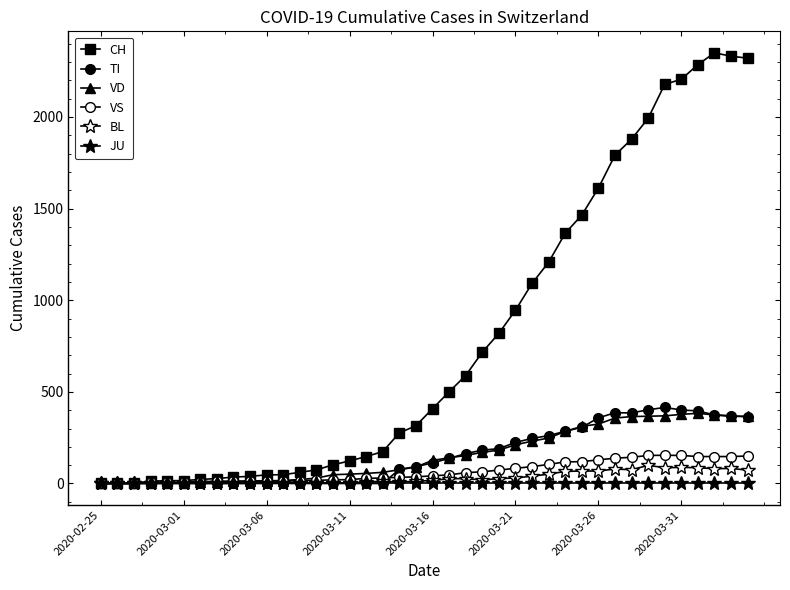

Reading left to right, list all the values displayed in this chart.

CH: 0	1	2	13	15	16	22	27	35	39	47	48	61	74	102	123	147	174	276	315	408	500	589	716	819	945	1091	1207	1365	1464	1611	1791	1878	1992	2177	2205	2285	2349	2331	2320
TI: 0	0	0	0	0	0	0	0	0	0	0	0	0	0	0	0	0	0	77	92	112	137	163	182	190	224	246	261	285	306	358	386	385	402	415	401	396	374	370	363
VD: 0	0	0	4	4	4	6	8	11	14	15	16	22	29	48	51	55	61	75	90	126	140	153	170	182	211	231	248	284	312	324	357	365	367	369	377	383	374	366	367
VS: 0	0	0	6	6	7	10	12	13	11	12	12	16	17	20	21	28	30	34	36	42	47	59	64	73	83	92	104	118	119	129	138	143	153	154	153	147	147	147	150
BL: 0	0	0	0	1	1	1	1	1	1	4	4	4	4	5	3	9	12	8	12	17	26	27	19	27	30	40	51	66	68	68	79	75	99	86	88	86	81	82	73
JU: 0	0	0	0	0	0	0	0	0	0	0	0	0	0	0	0	0	0	0	0	0	0	0	0	0	0	0	0	0	0	0	0	0	0	0	0	0	0	0	0